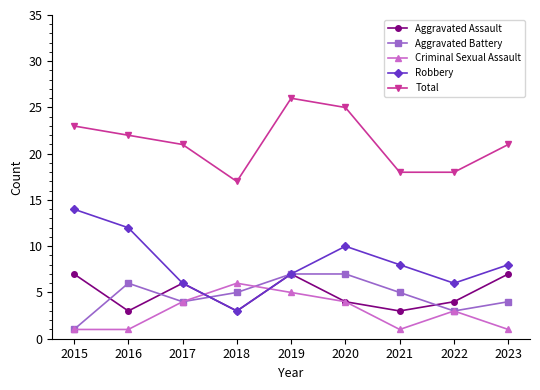

At which category does the chart reach its peak across all series?

2019